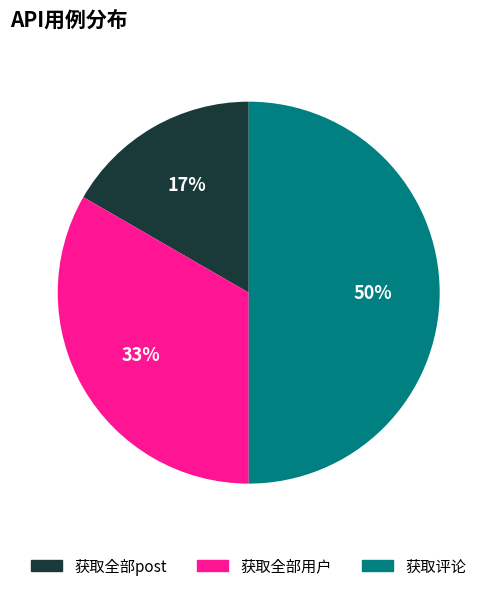

To the nearest percent, what percentage of the pie is 获取全部用户?

33%